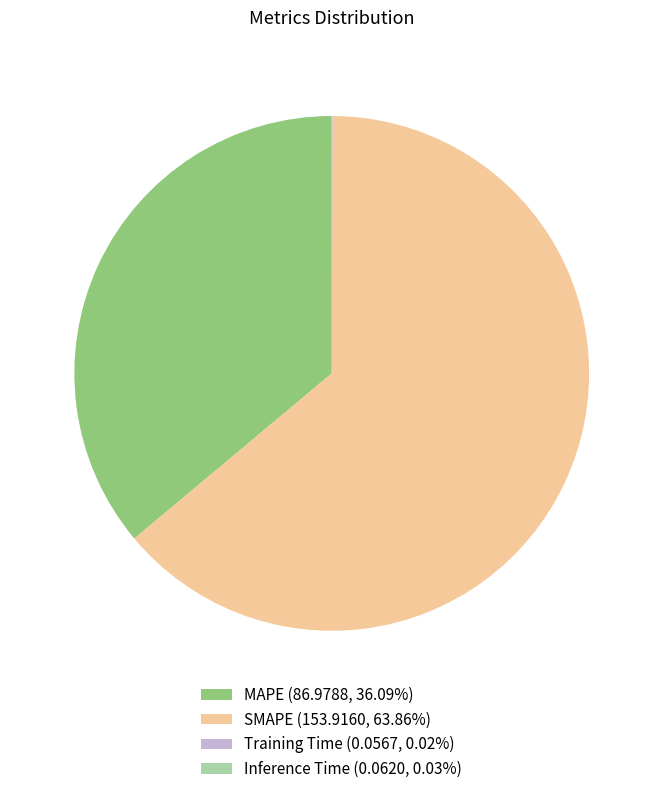

Is there a majority slice in this chart?

Yes